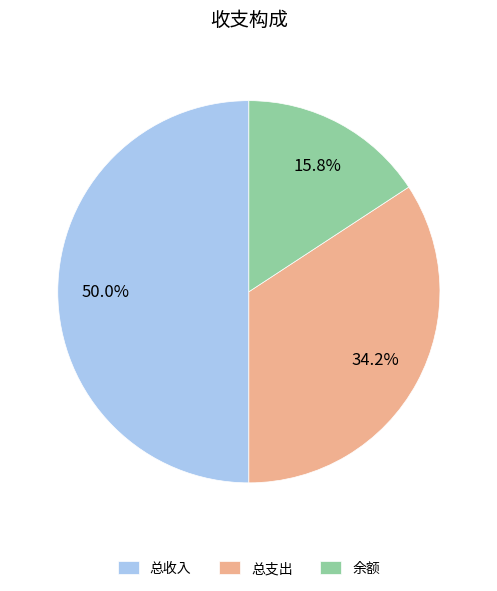

Between 余额 and 总支出, which is larger?

总支出